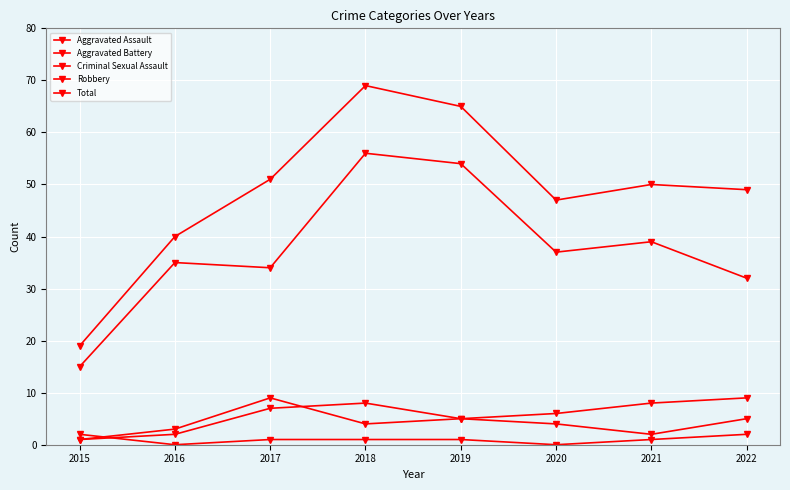

What is the value of the Total point at the 8th from the left?

49